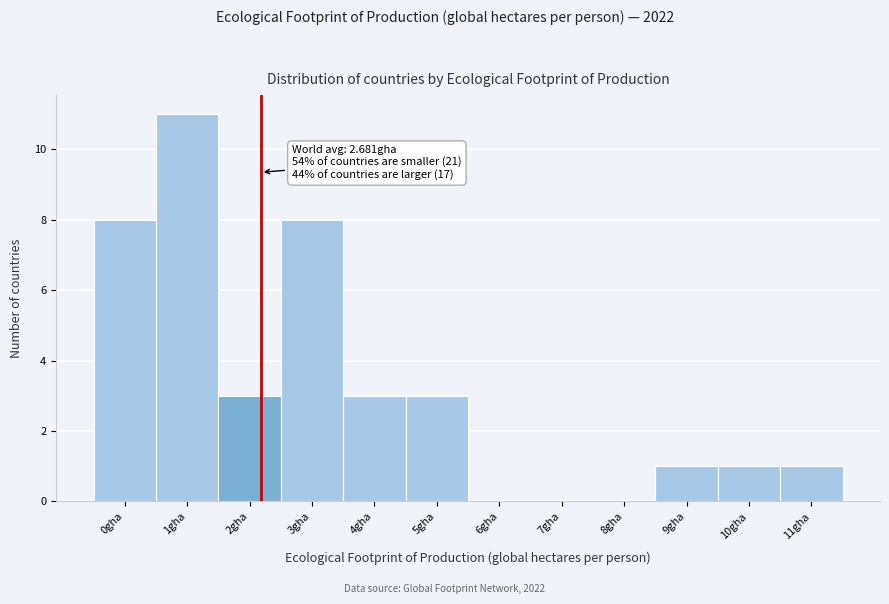

Reading left to right, transcribe all the data shown in this chart.

0gha=8	1gha=11	2gha=3	3gha=8	4gha=3	5gha=3	6gha=0	7gha=0	8gha=0	9gha=1	10gha=1	11gha=1